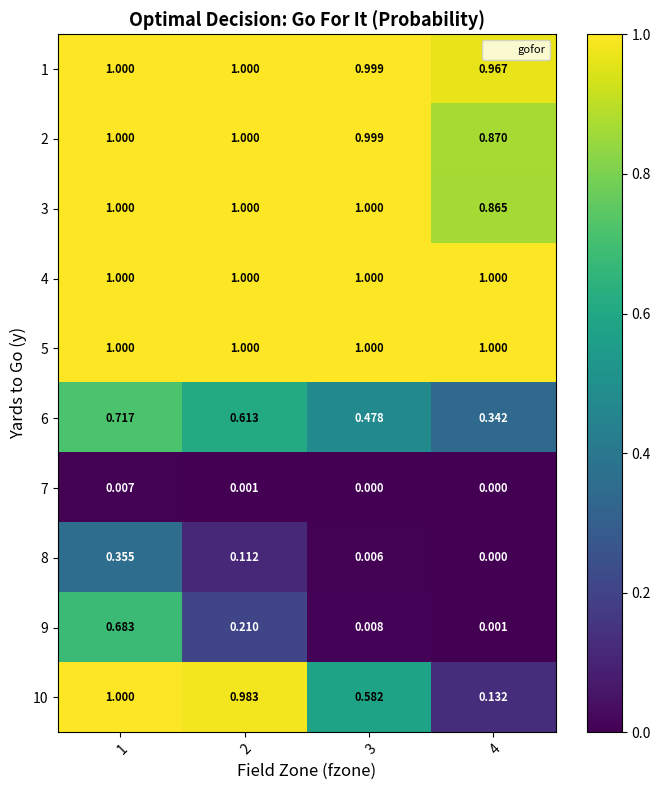

Is the value of 1 at 3 greater than the value of 4 at 2?

No